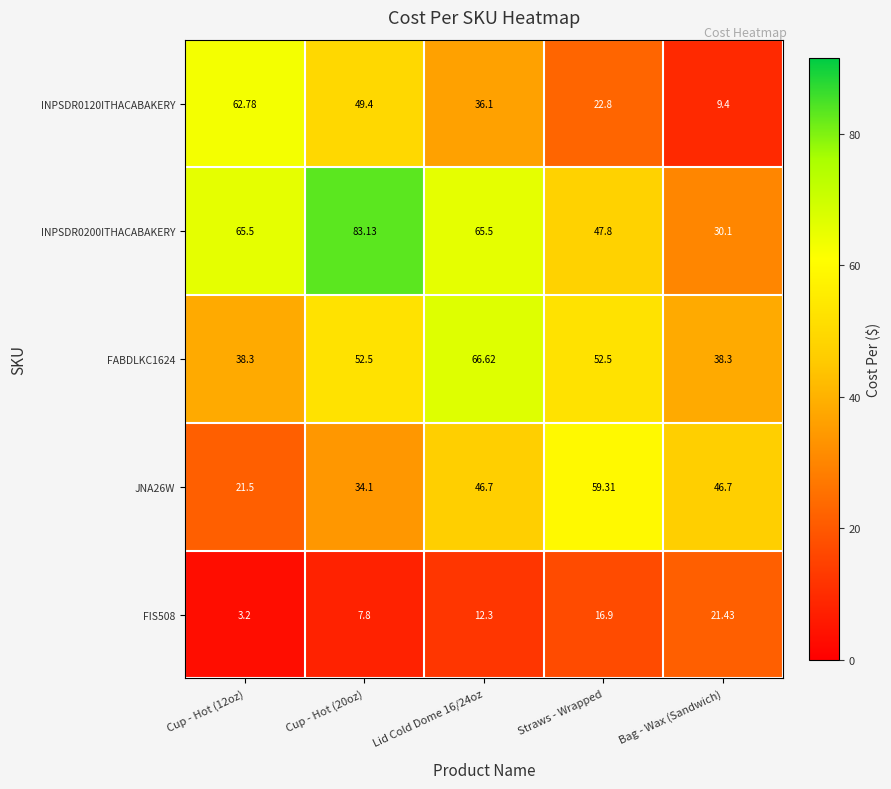

At how many categories does at least one series exceed 74?

1